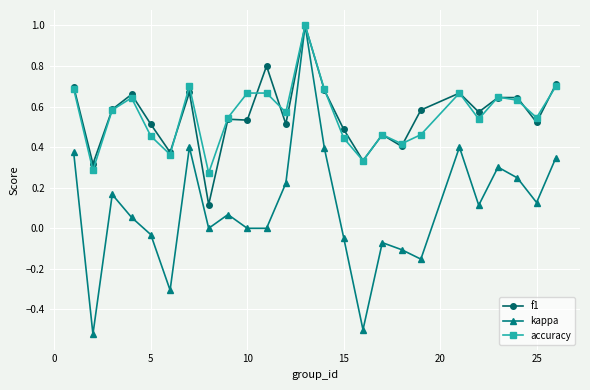

What is the maximum value shown in the chart?

1.0